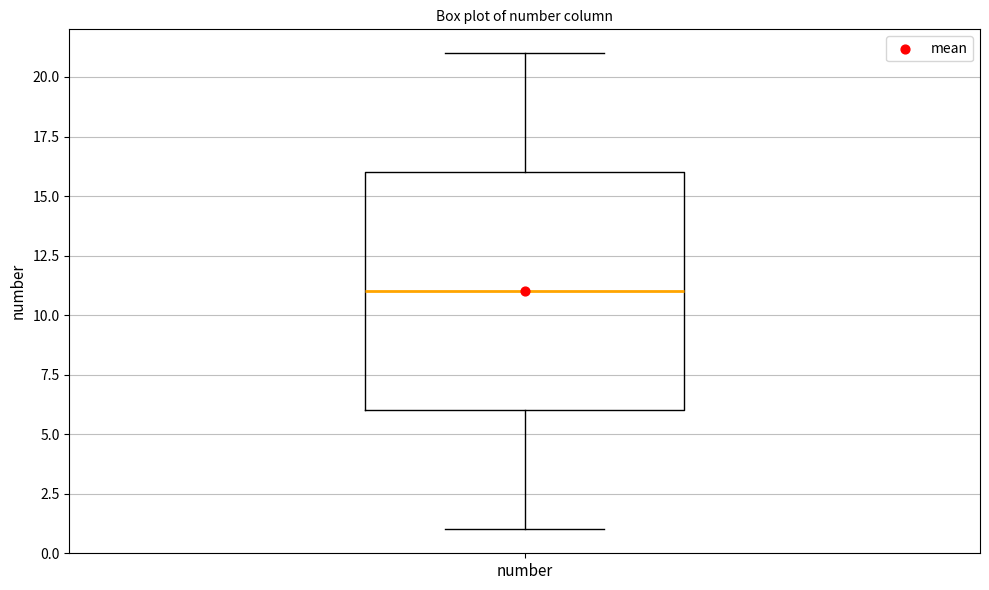

Read this box plot against the y-axis: the position of the median line, the range covered by the box, and the ends of both whiskers. The values are not printed on the chart, so give them approximately, as read against the axis.

median 11, box 6 to 16, whiskers 1 to 21